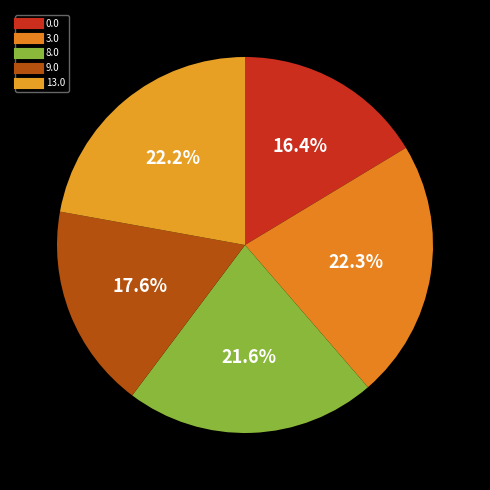

Rank the categories by value from lowest to highest.

0.0, 9.0, 8.0, 13.0, 3.0